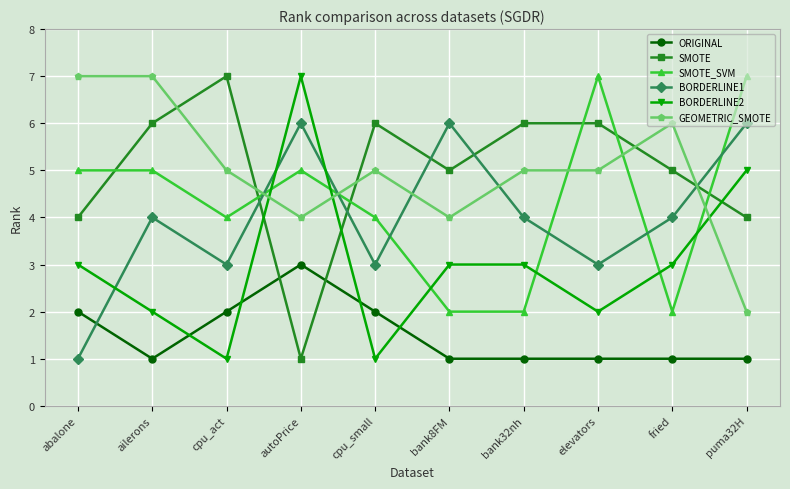

What is the minimum value for BORDERLINE2?

1